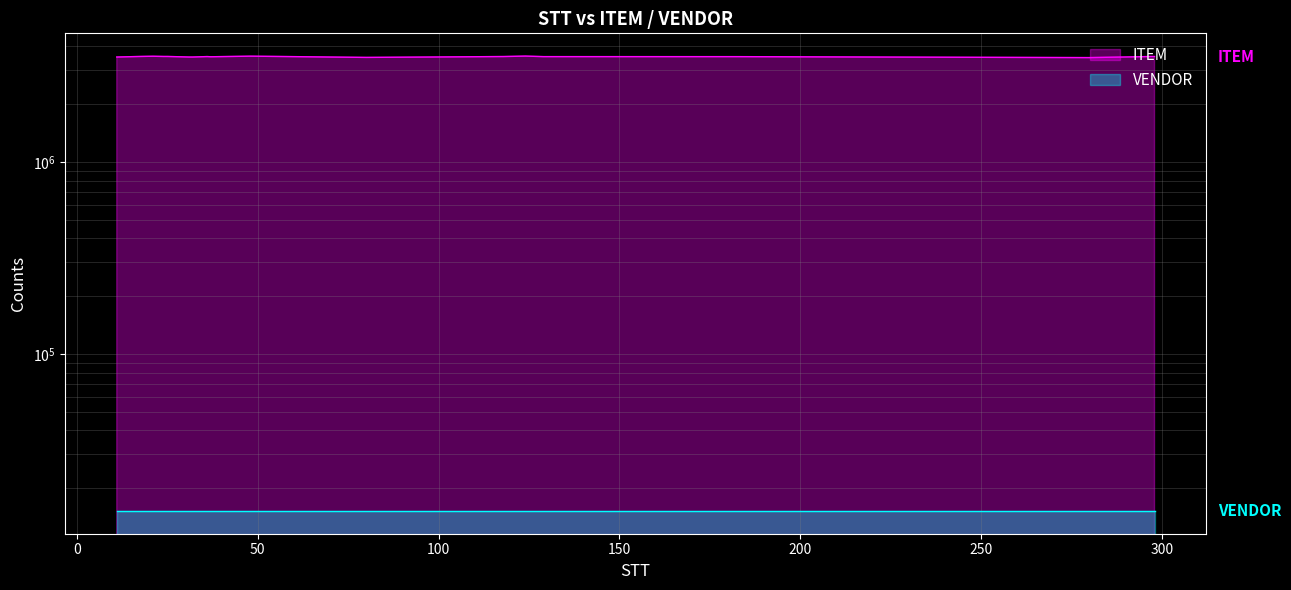

What is the ratio of the value at 31 to the value at 80?

1.0